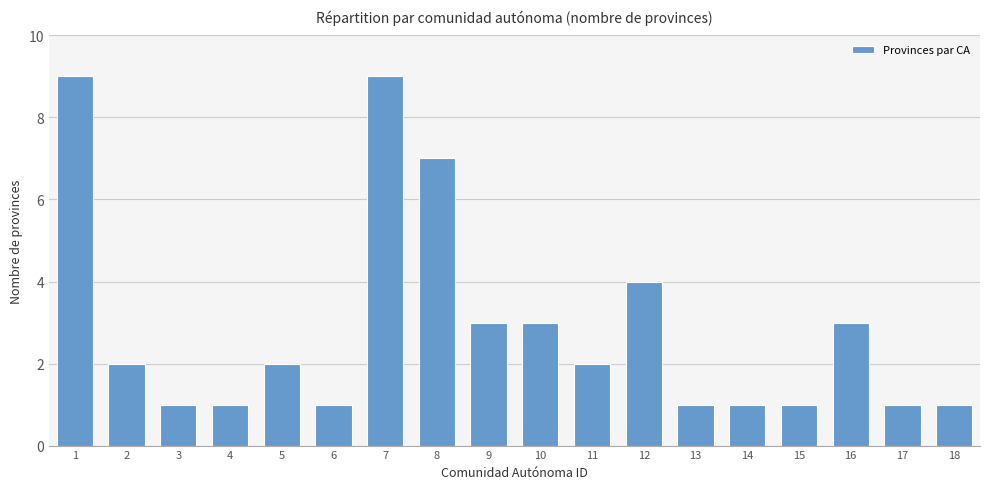

The chart shows a value of 4 at 16. True or false?

False